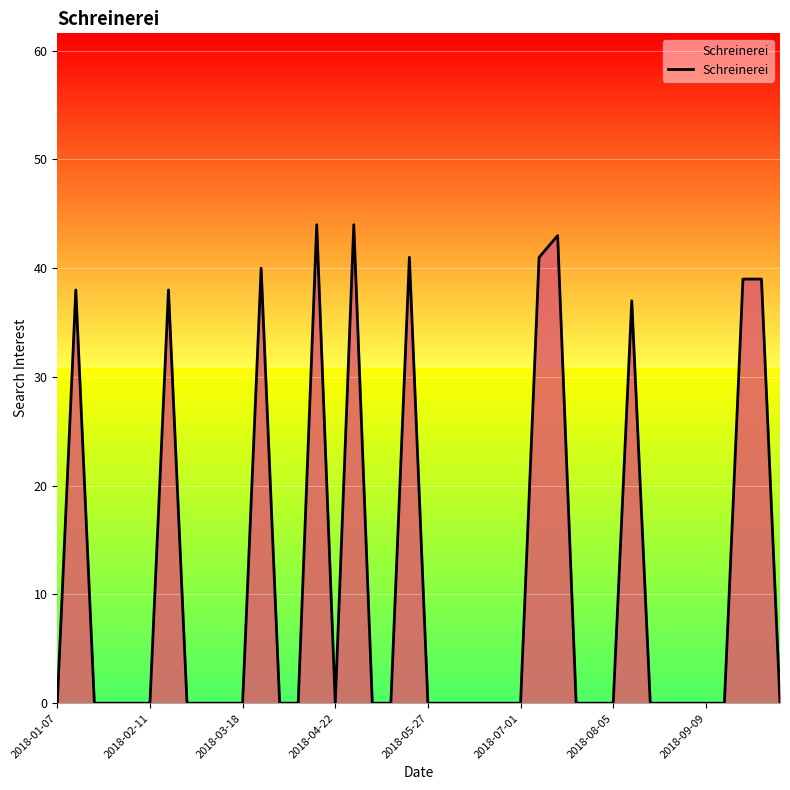

What is the greatest value displayed?

44